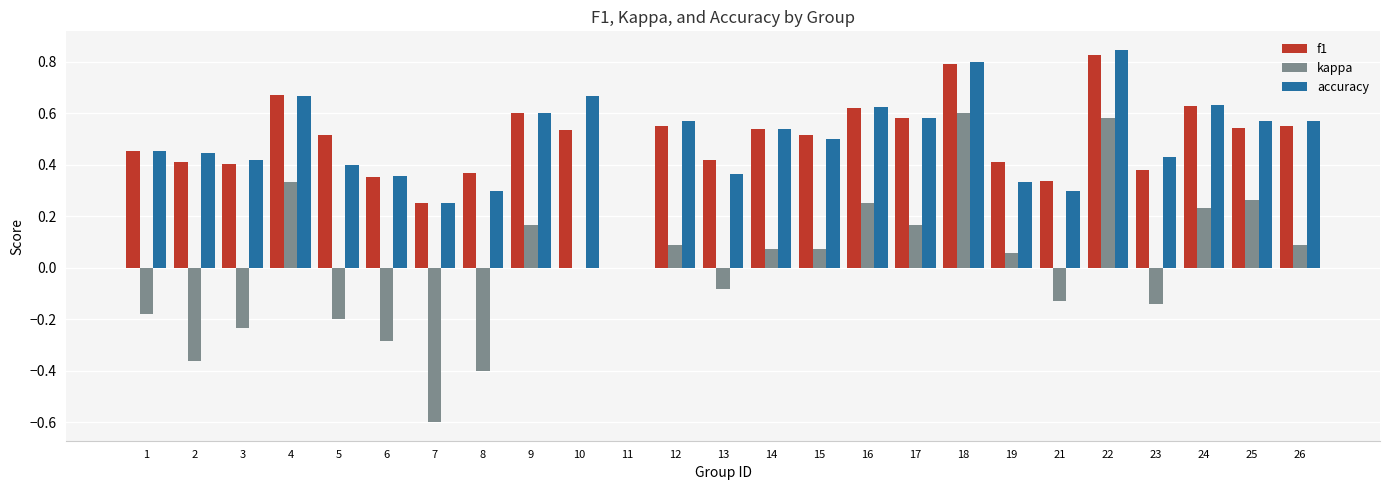

Which series changed the most between 8 and 15?

kappa